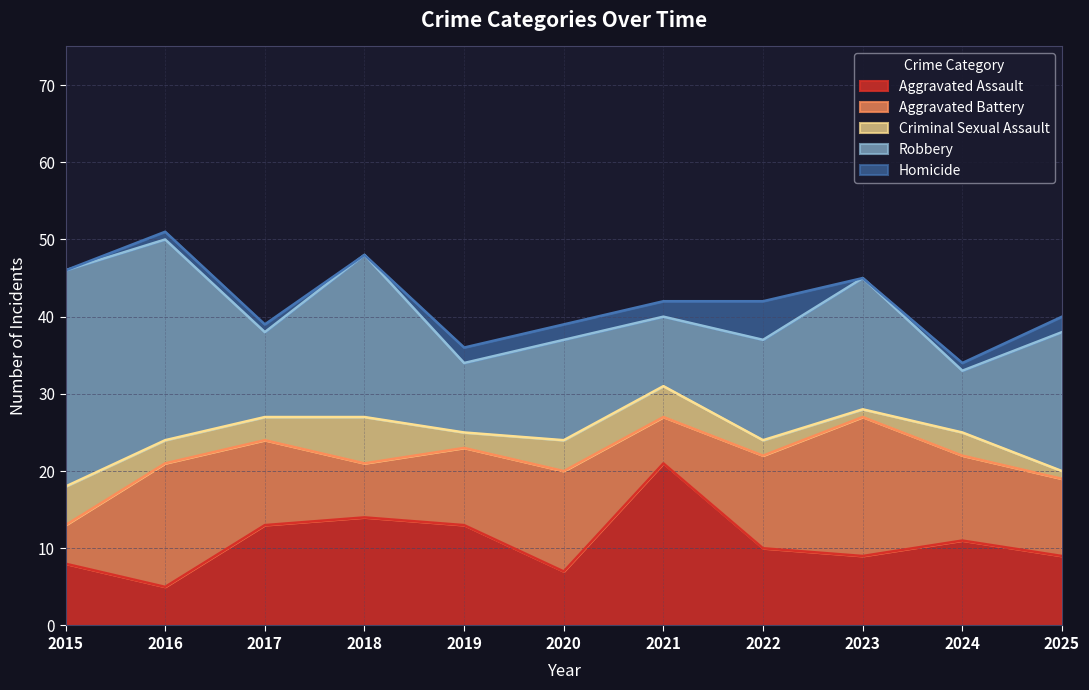

True or false: Criminal Sexual Assault has a value of 2 at 2016.

False